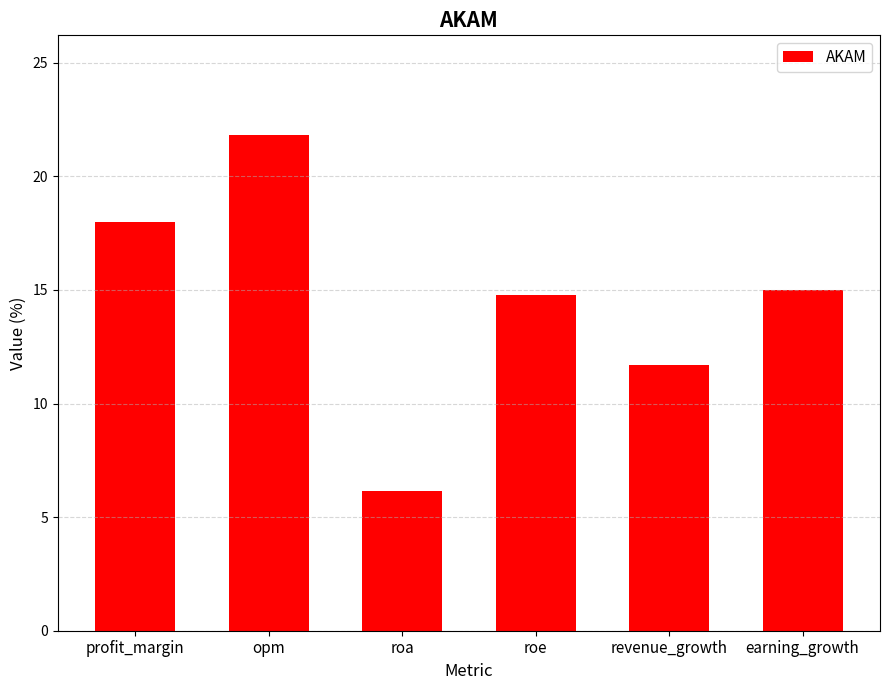

At which label does the data first exceed 15?

profit_margin